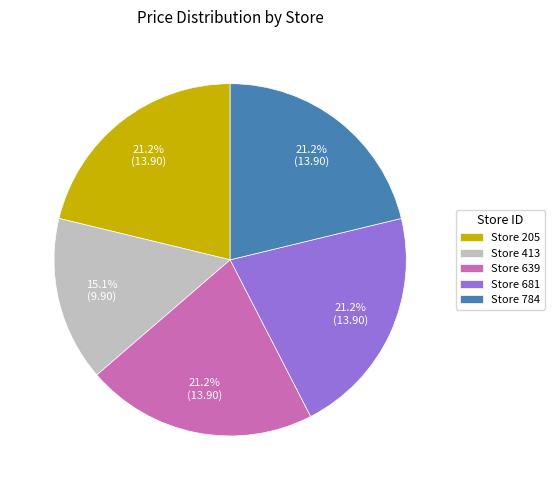

Combined, what portion of the pie is Store 413 and Store 784?

36.3%